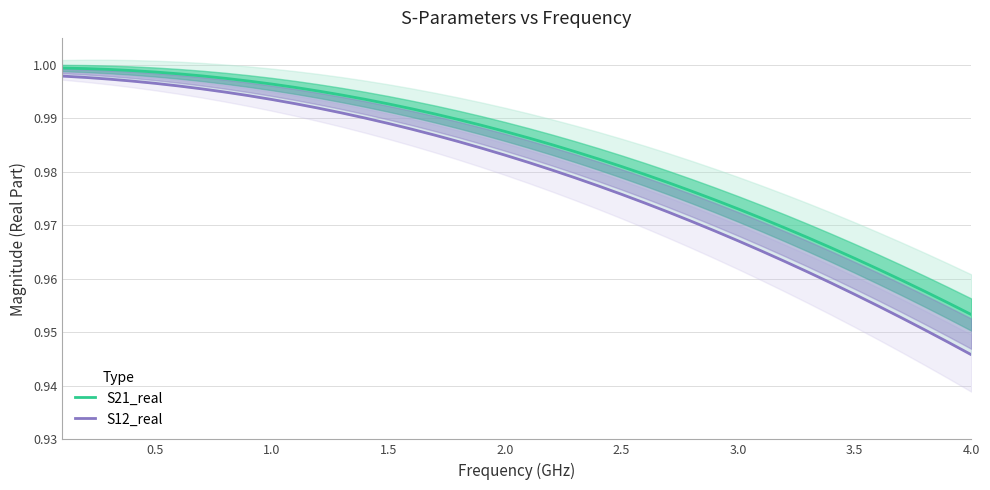

Count the number of data series in this chart.

2